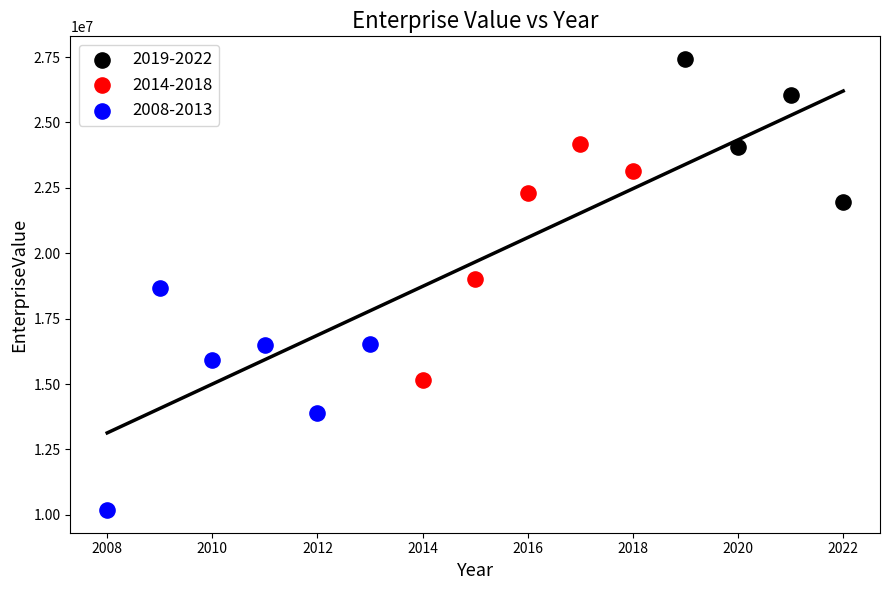

Which series reaches the minimum Y coordinate?

2008-2013